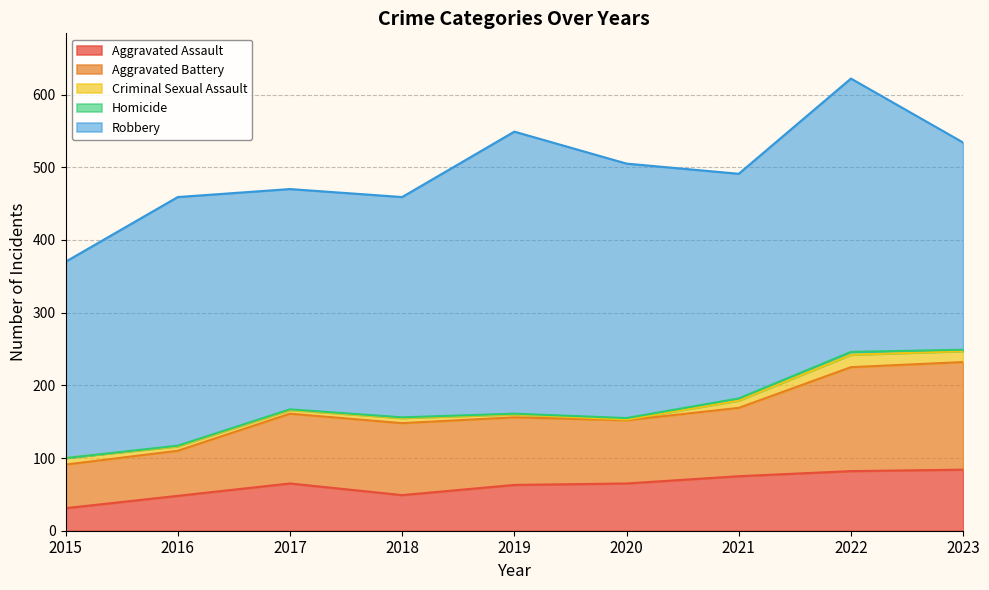

Between 2016 and 2020, which is larger?

2020